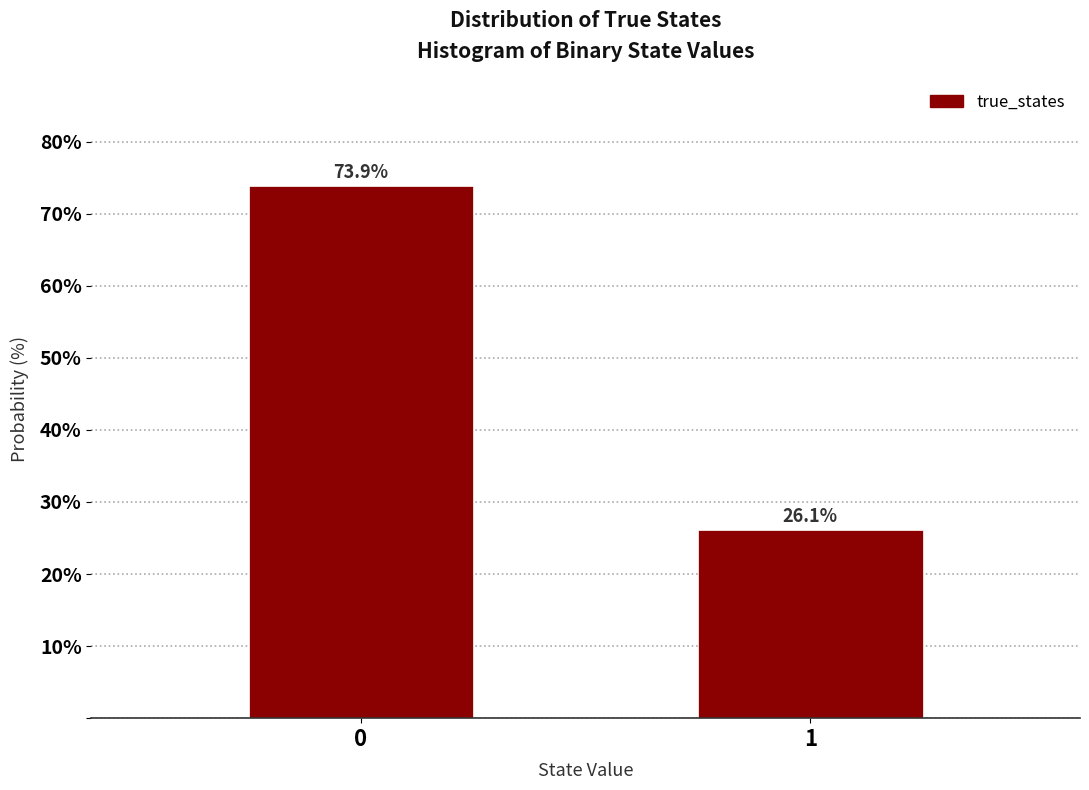

Reading right to left, what are all the values shown in this chart?

1=26.1	0=73.9